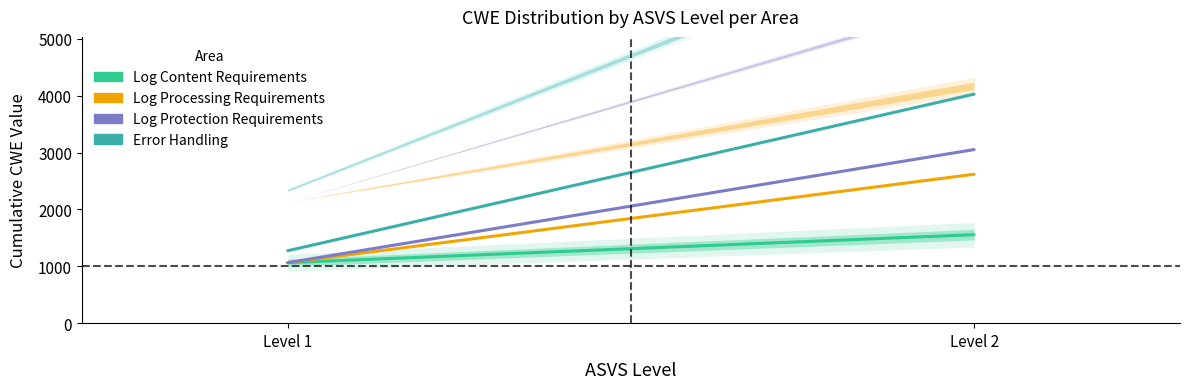

What is the value of the Log Content Requirements point at the 2nd from the left?

1556